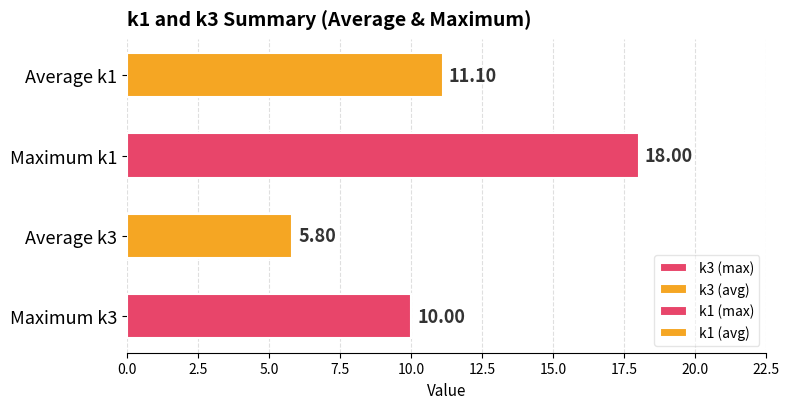

How many bars are there in each group?

2